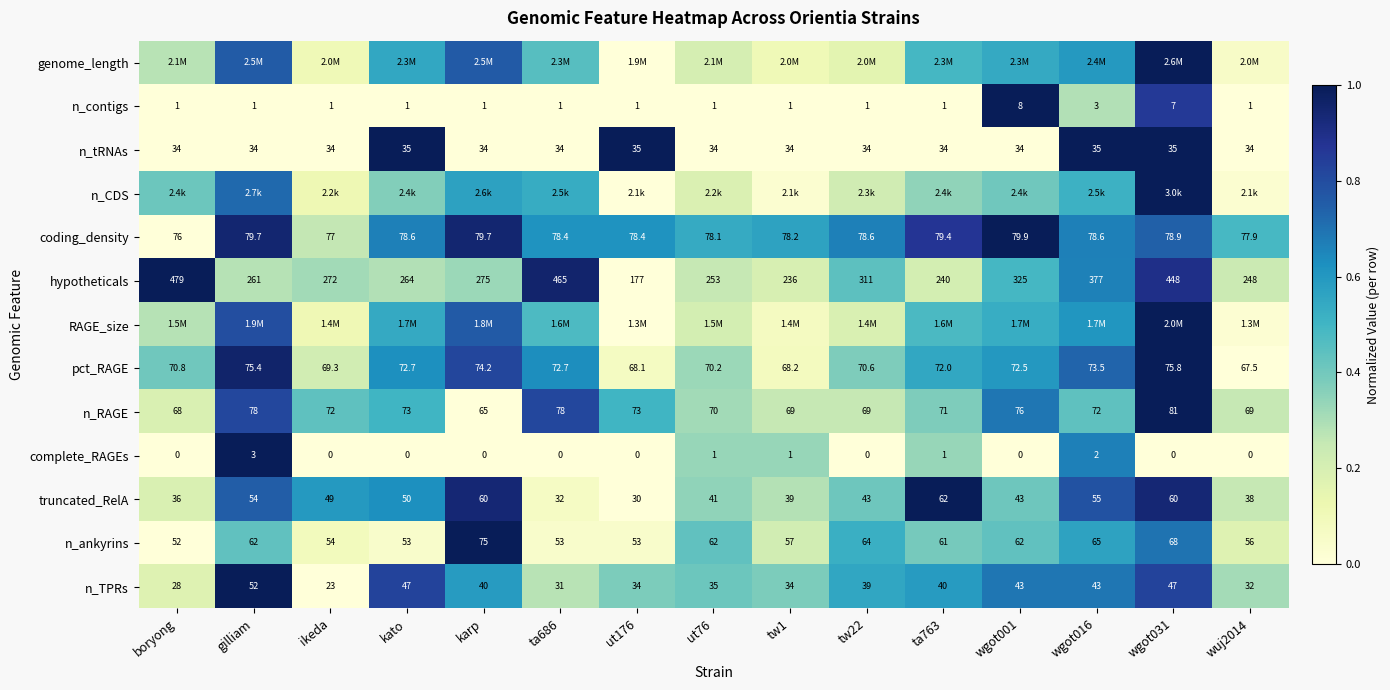

At which label does truncated_RelA first exceed 43?

gilliam